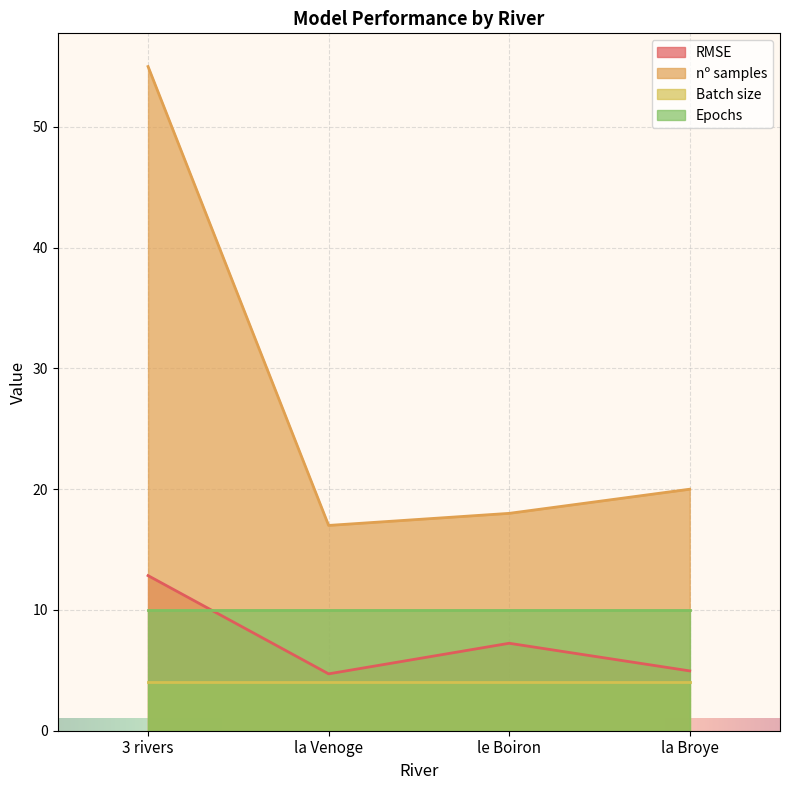

At which category does RMSE reach its first local valley?

la Venoge